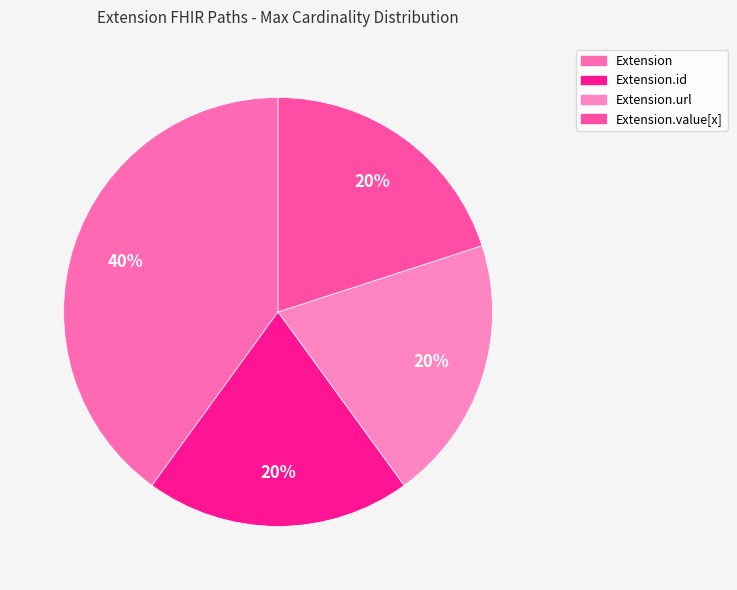

Which slice is the largest?

Extension